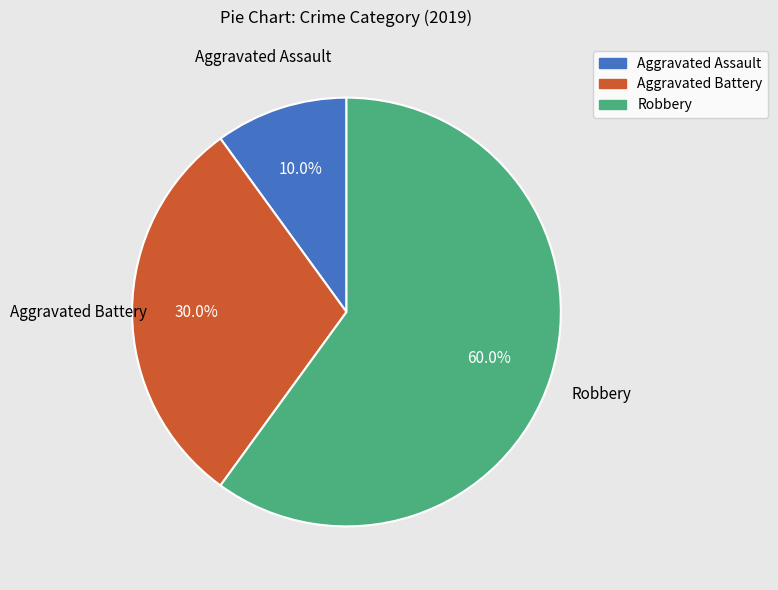

Count the number of slices in the pie.

3